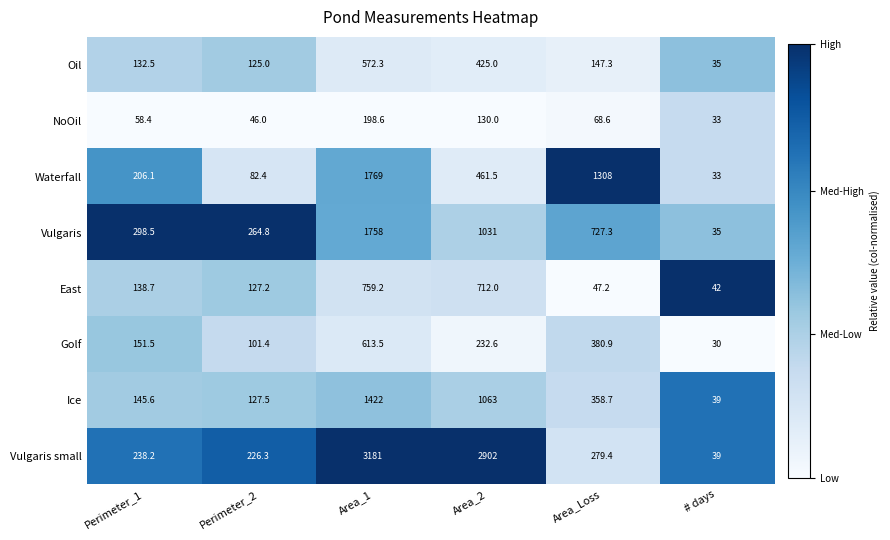

At Perimeter_1, list the series in order from smallest to largest.

NoOil, Oil, East, Ice, Golf, Waterfall, Vulgaris small, Vulgaris